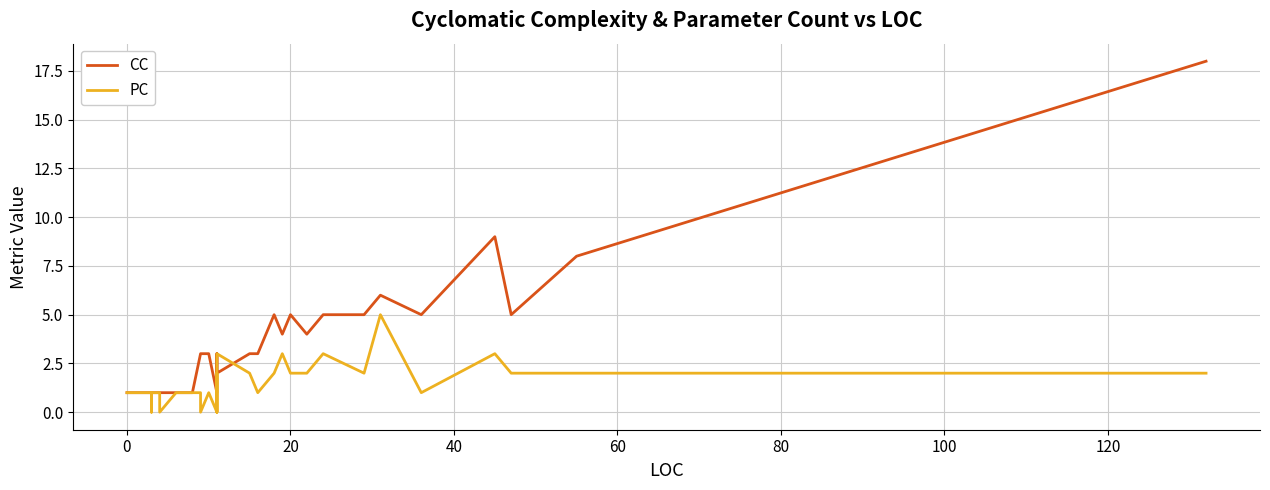

Count the number of data series in this chart.

2